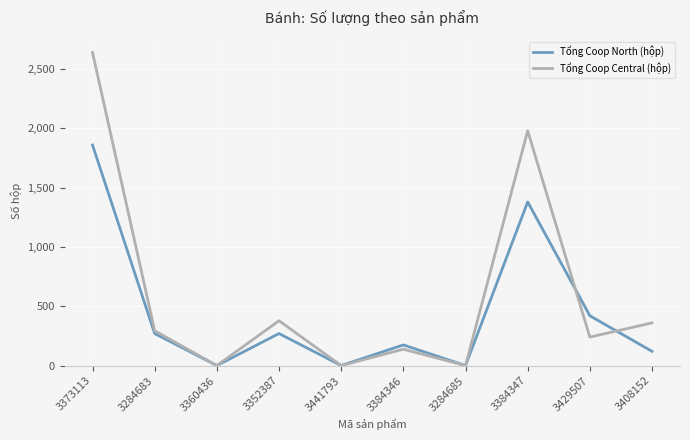

What is the total value across all series at 3429507?

660